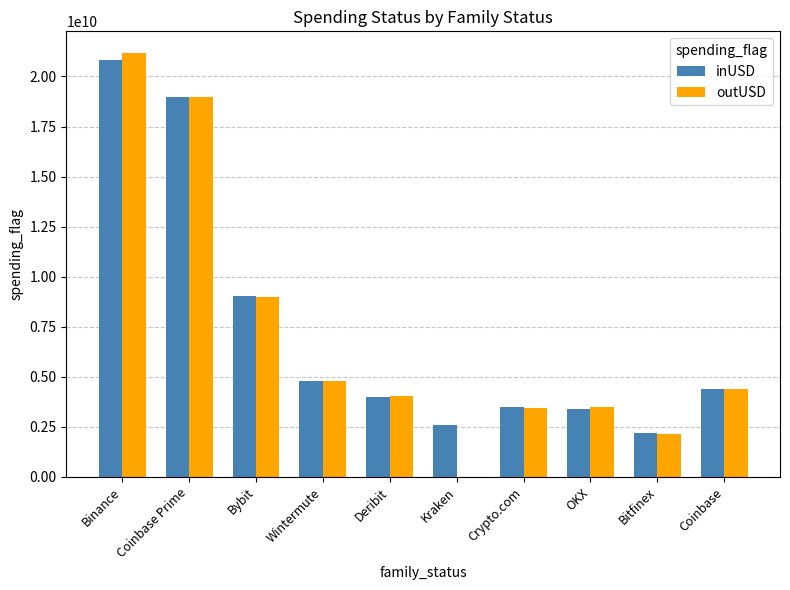

True or false: inUSD has a value of 3997683826.0 at Deribit.

True